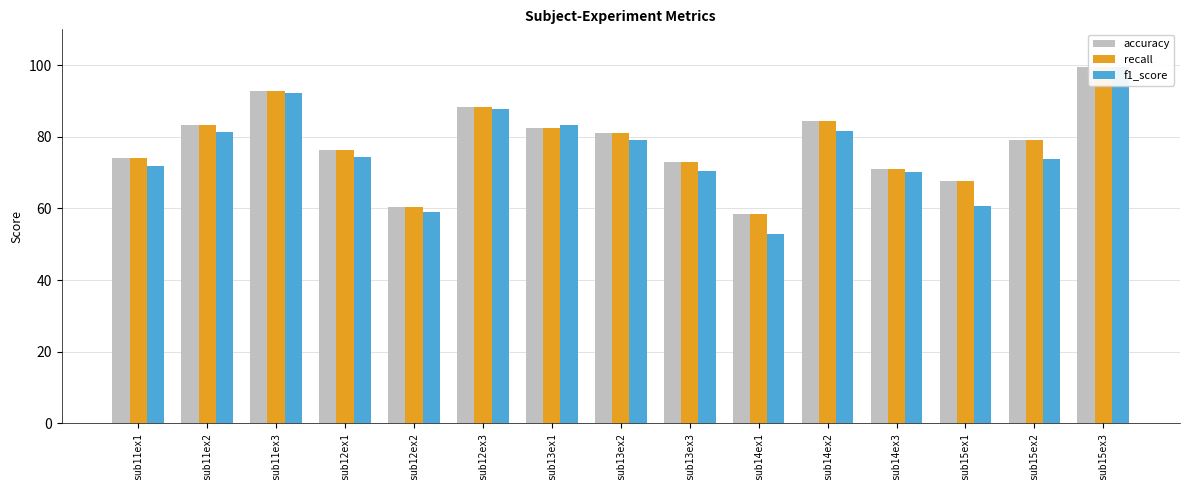

Reading right to left, transcribe all the data shown in this chart.

accuracy: sub15ex3=99.5	sub15ex2=79.1	sub15ex1=67.5	sub14ex3=71.1	sub14ex2=84.3	sub14ex1=58.5	sub13ex3=72.9	sub13ex2=81.1	sub13ex1=82.4	sub12ex3=88.3	sub12ex2=60.4	sub12ex1=76.2	sub11ex3=92.9	sub11ex2=83.3	sub11ex1=74.0
recall: sub15ex3=99.5	sub15ex2=79.1	sub15ex1=67.5	sub14ex3=71.1	sub14ex2=84.3	sub14ex1=58.5	sub13ex3=72.9	sub13ex2=81.1	sub13ex1=82.4	sub12ex3=88.3	sub12ex2=60.4	sub12ex1=76.2	sub11ex3=92.9	sub11ex2=83.3	sub11ex1=74.0
f1_score: sub15ex3=99.5	sub15ex2=73.9	sub15ex1=60.6	sub14ex3=70.1	sub14ex2=81.7	sub14ex1=53.0	sub13ex3=70.3	sub13ex2=79.0	sub13ex1=83.2	sub12ex3=87.7	sub12ex2=58.9	sub12ex1=74.3	sub11ex3=92.3	sub11ex2=81.3	sub11ex1=71.9